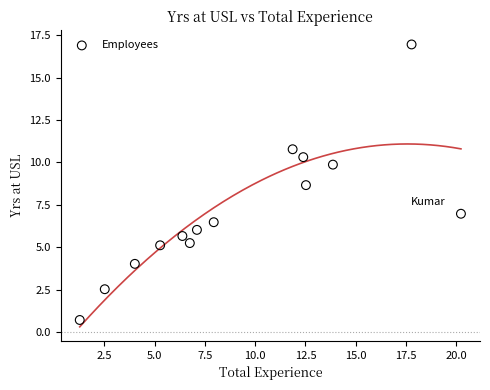

What Y value in the scatter plot is closest to 8?

8.7